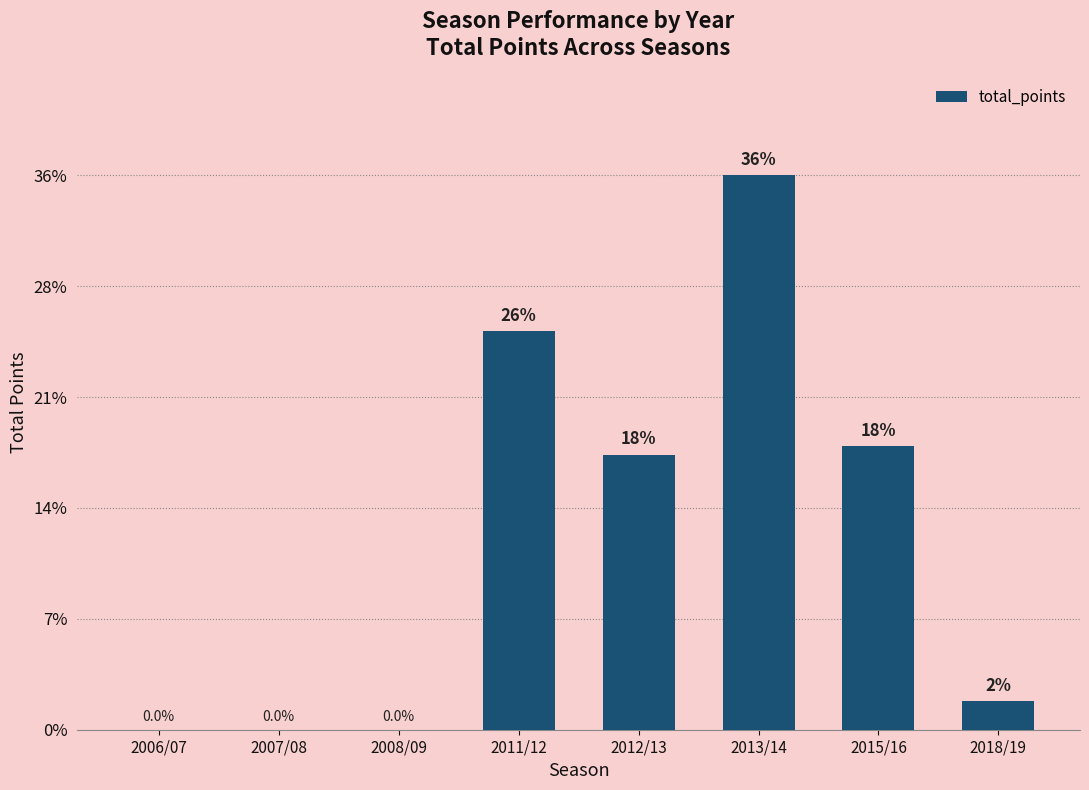

Does the chart contain stacked bars?

No